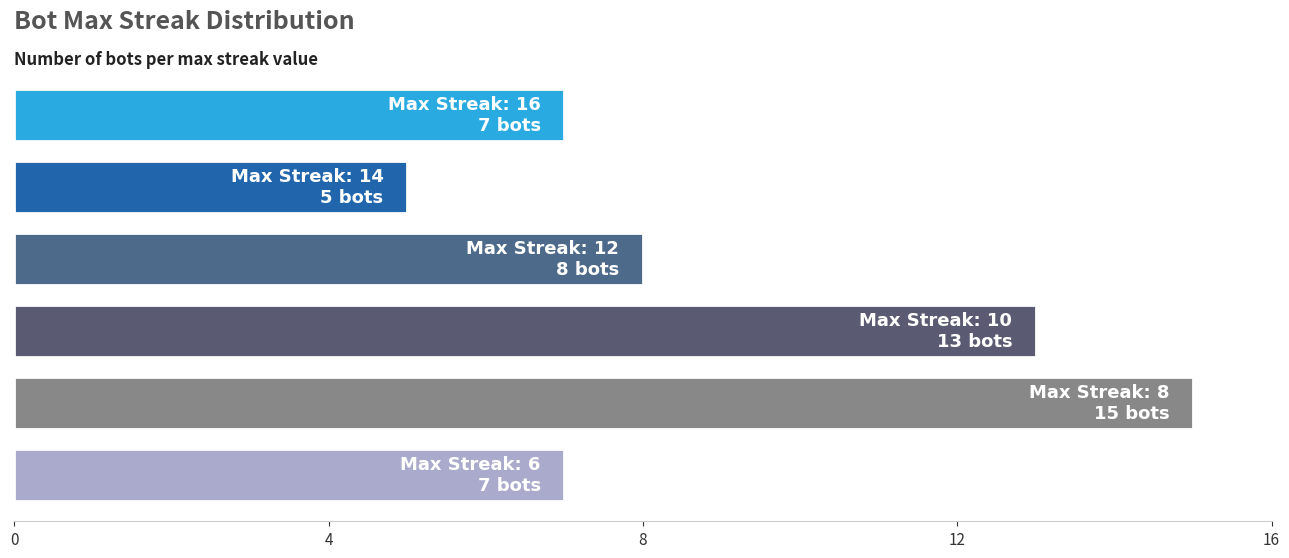

What is the difference between the maximum and minimum values?

10